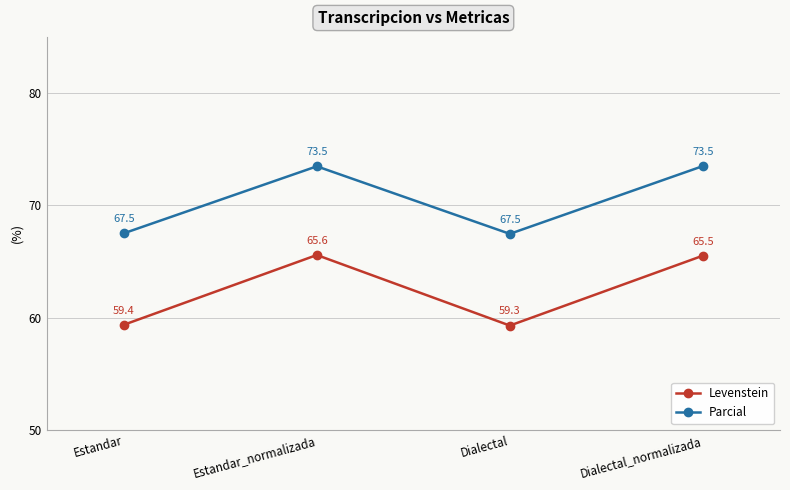

Reading left to right, extract all data points from this chart.

Levenstein: 59.4	65.6	59.3	65.5
Parcial: 67.5	73.5	67.5	73.5